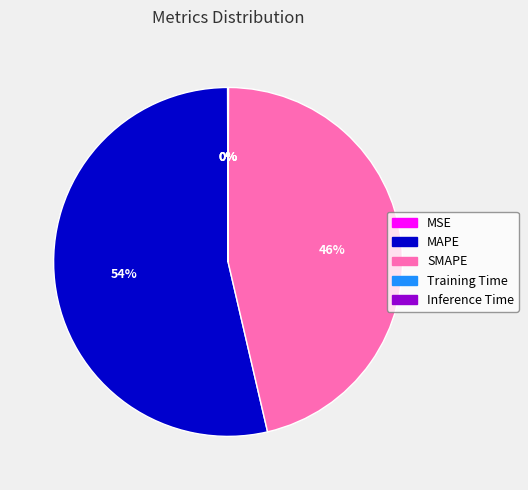

Does MAPE account for over 50% of the chart?

Yes